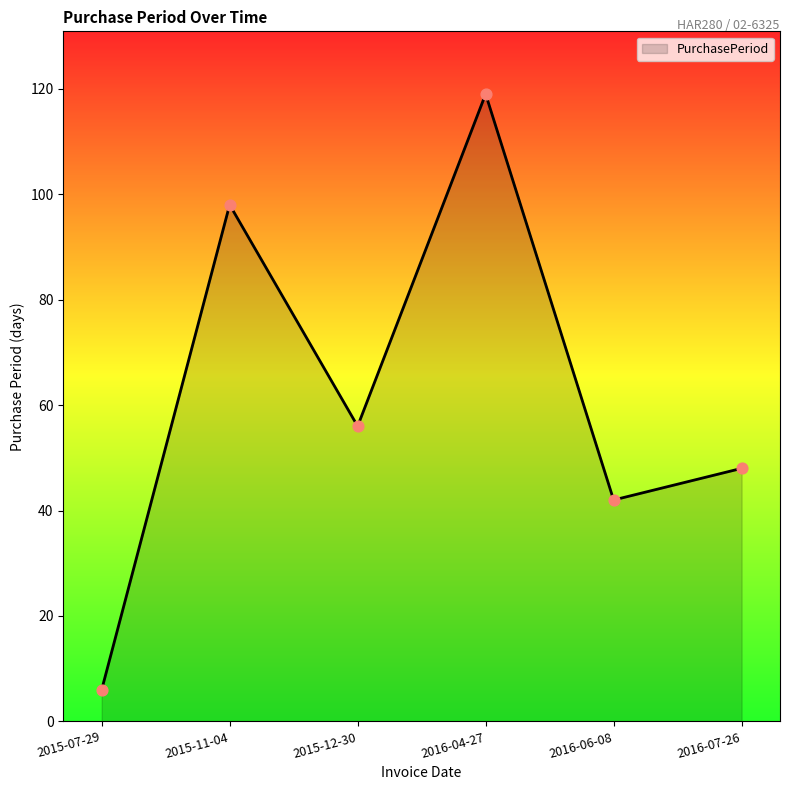

What is the ratio of the value at 2015-07-29 to the value at 2016-06-08?

0.1